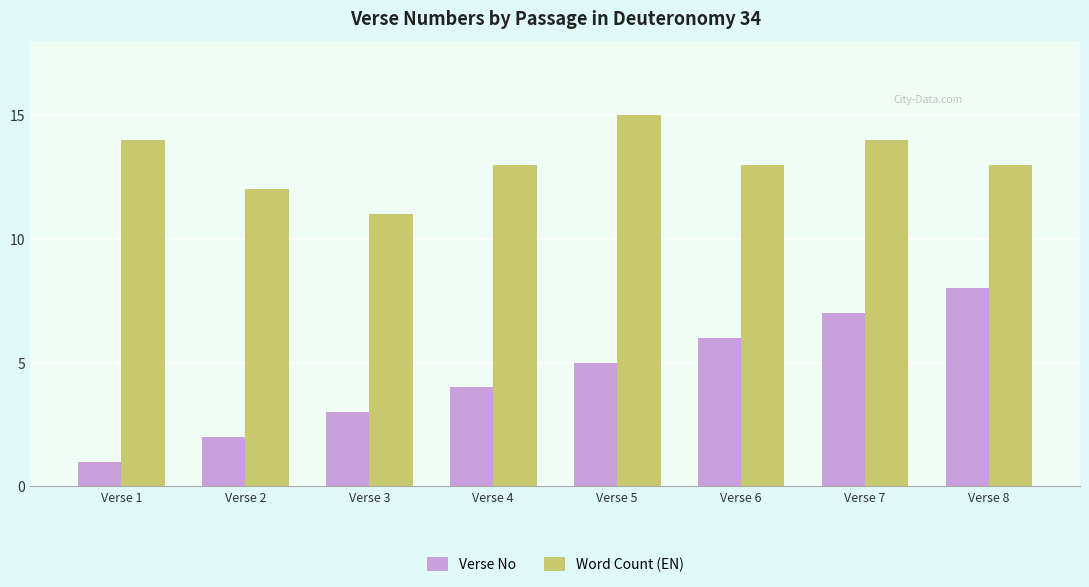

How many distinct data groups are displayed?

2